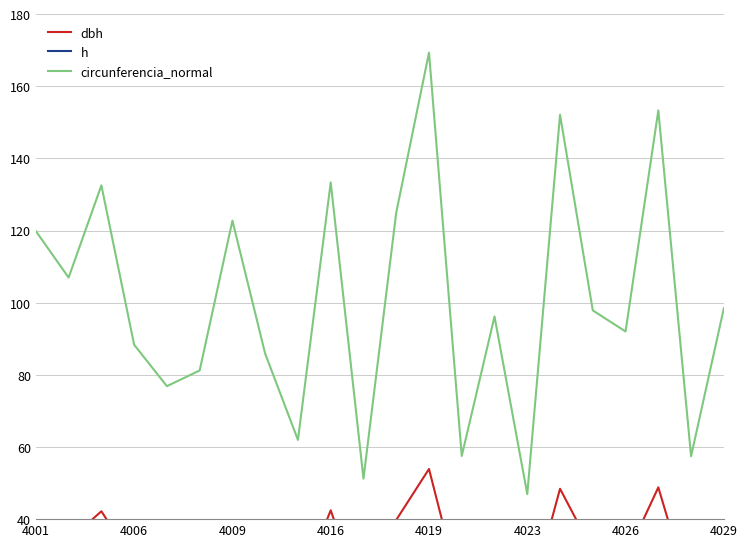

What is the sum of all h values?

459.4